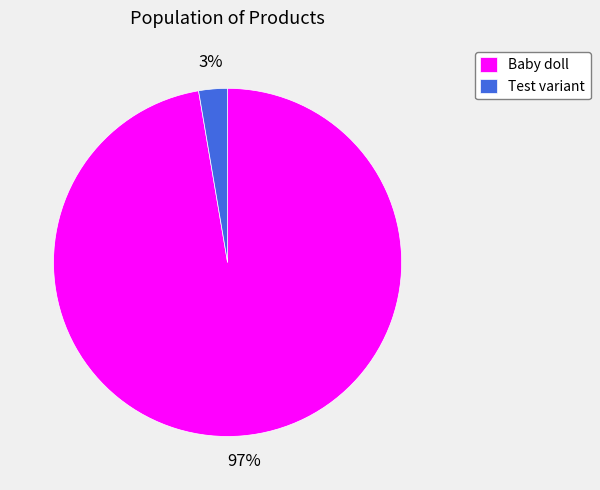

Is it true that Test variant is 3% of the pie?

True